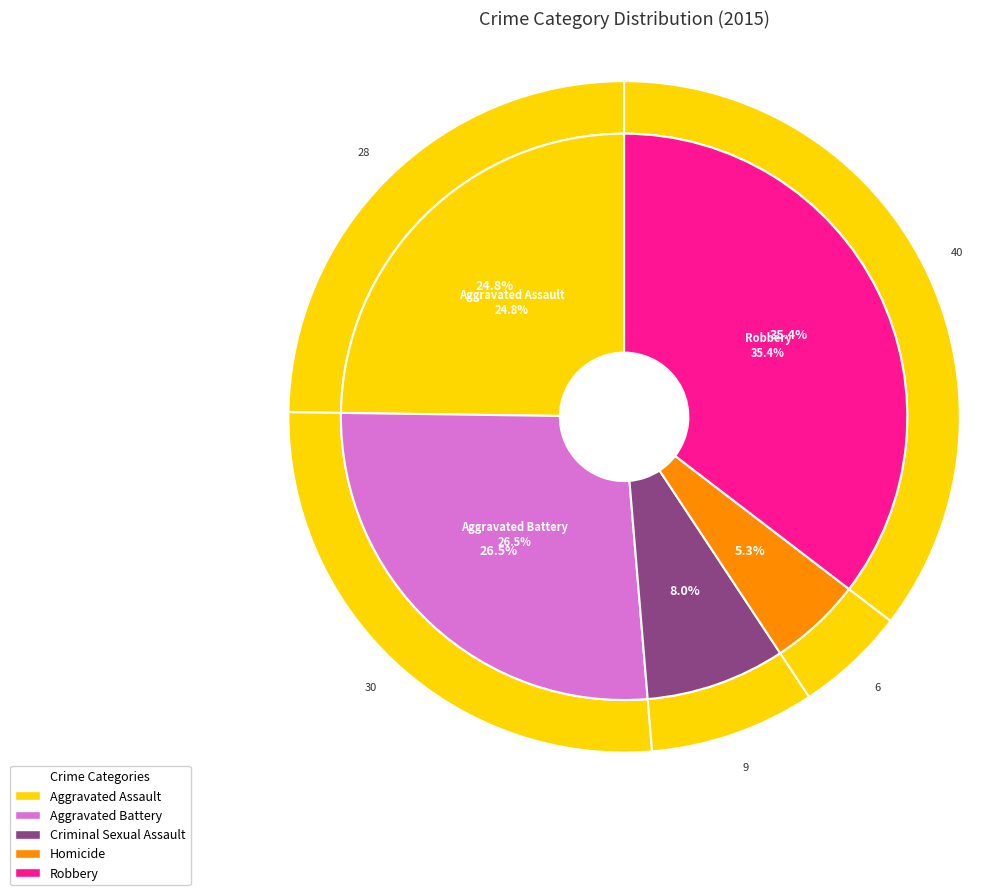

Which has a higher value, Criminal Sexual Assault or Aggravated Battery?

Aggravated Battery